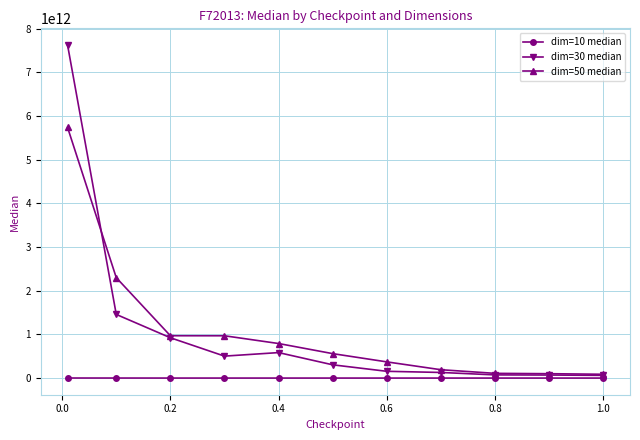

True or false: dim=50 median has more than 2 interior local peaks.

False